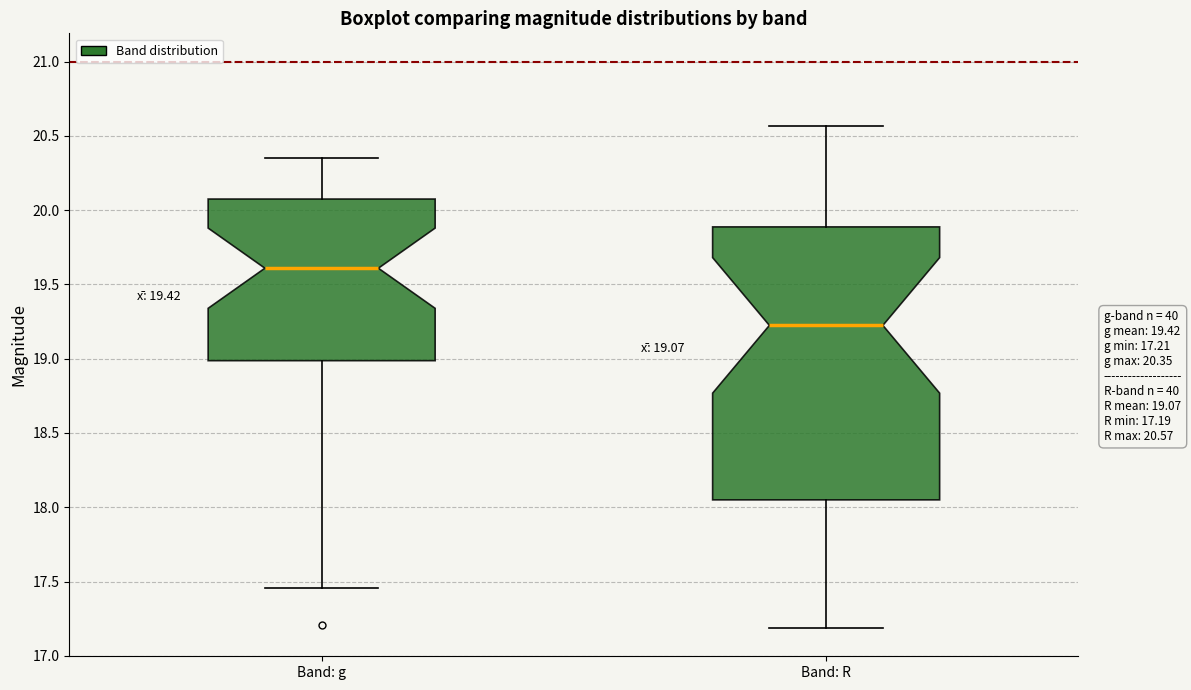

Comparing the boxes themselves (not the whiskers), which one is the tallest?

Band: R